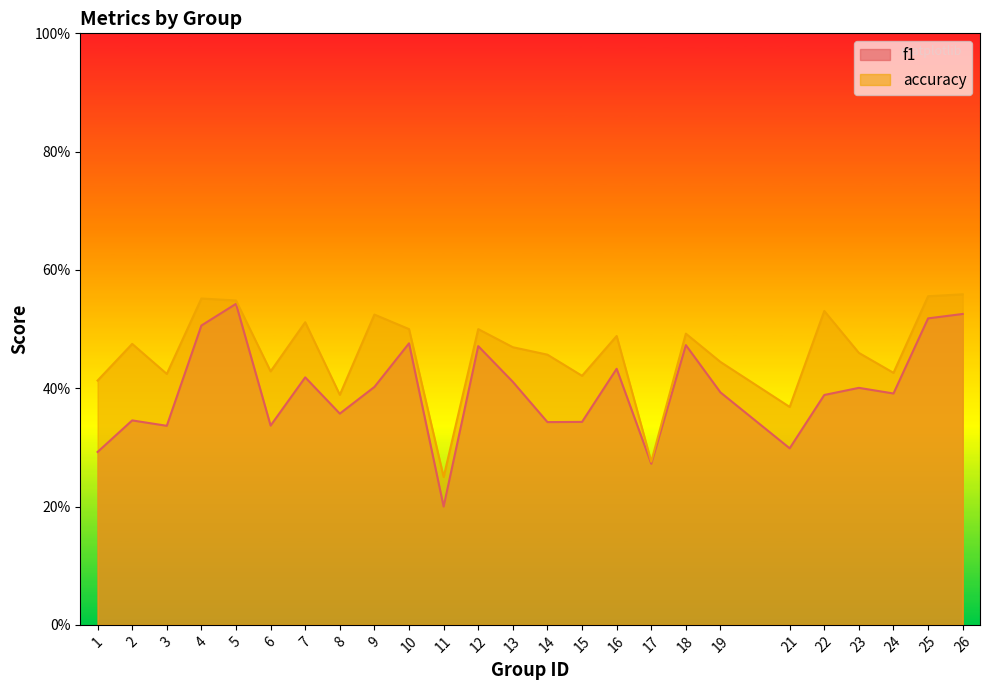

What is the value of the f1 point at the 8th from the left?

0.4